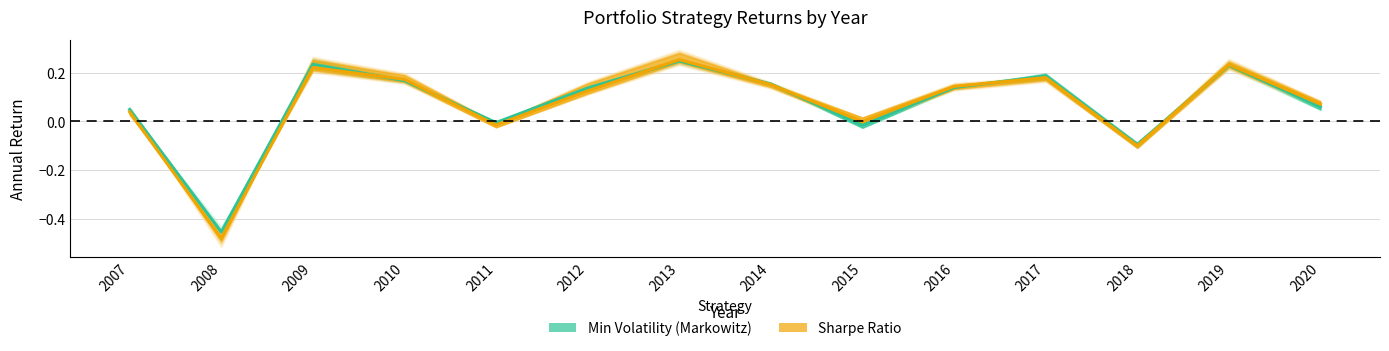

Where does the Min Volatility (Markowitz) series first go above 0?

2007